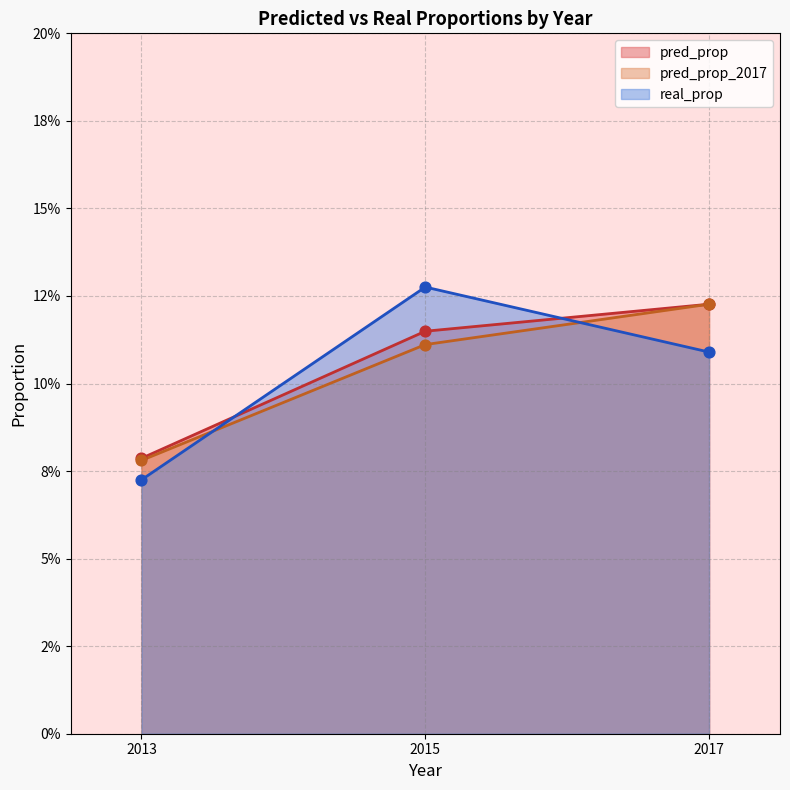

Does the chart have visible grid lines?

Yes